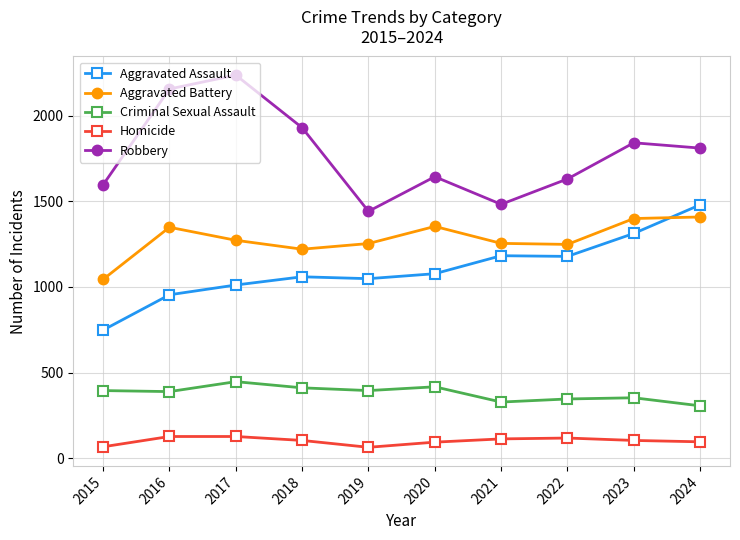

True or false: Robbery and Homicide cross at least once.

False